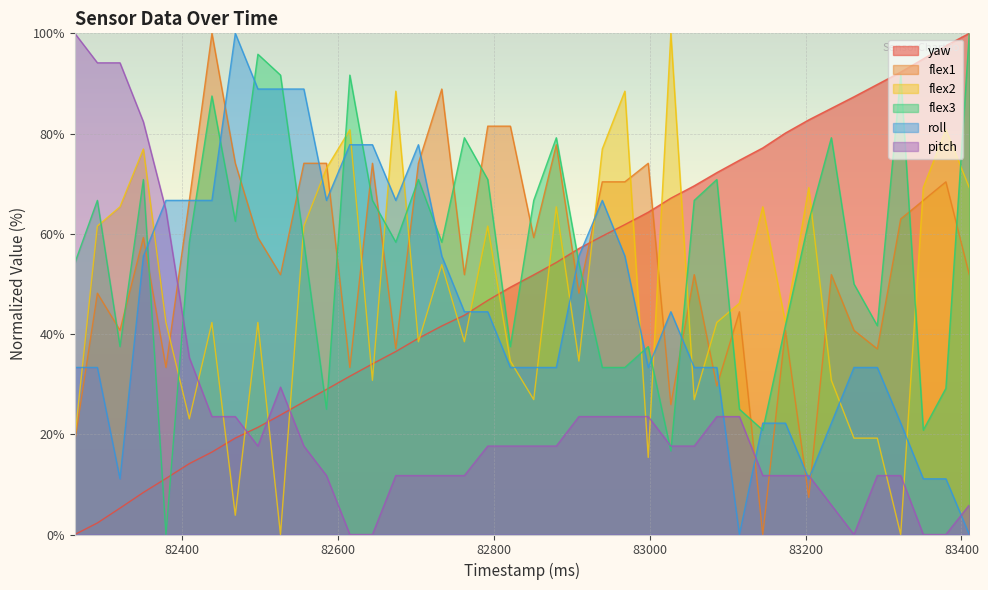

What are all the series names shown in the legend?

yaw, flex1, flex2, flex3, roll, pitch